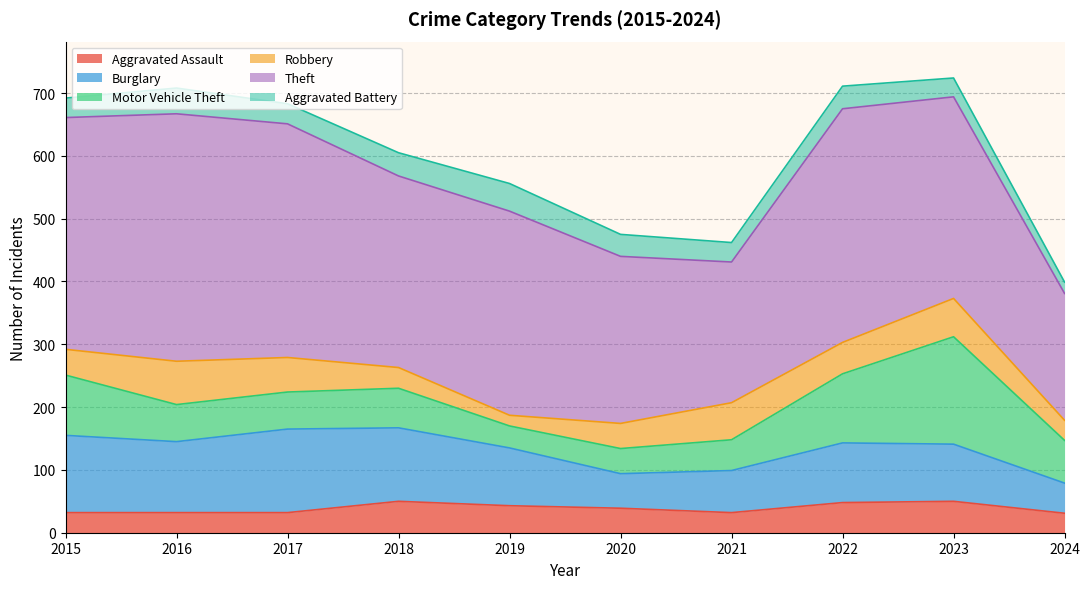

At which category does the chart reach its peak across all series?

2016